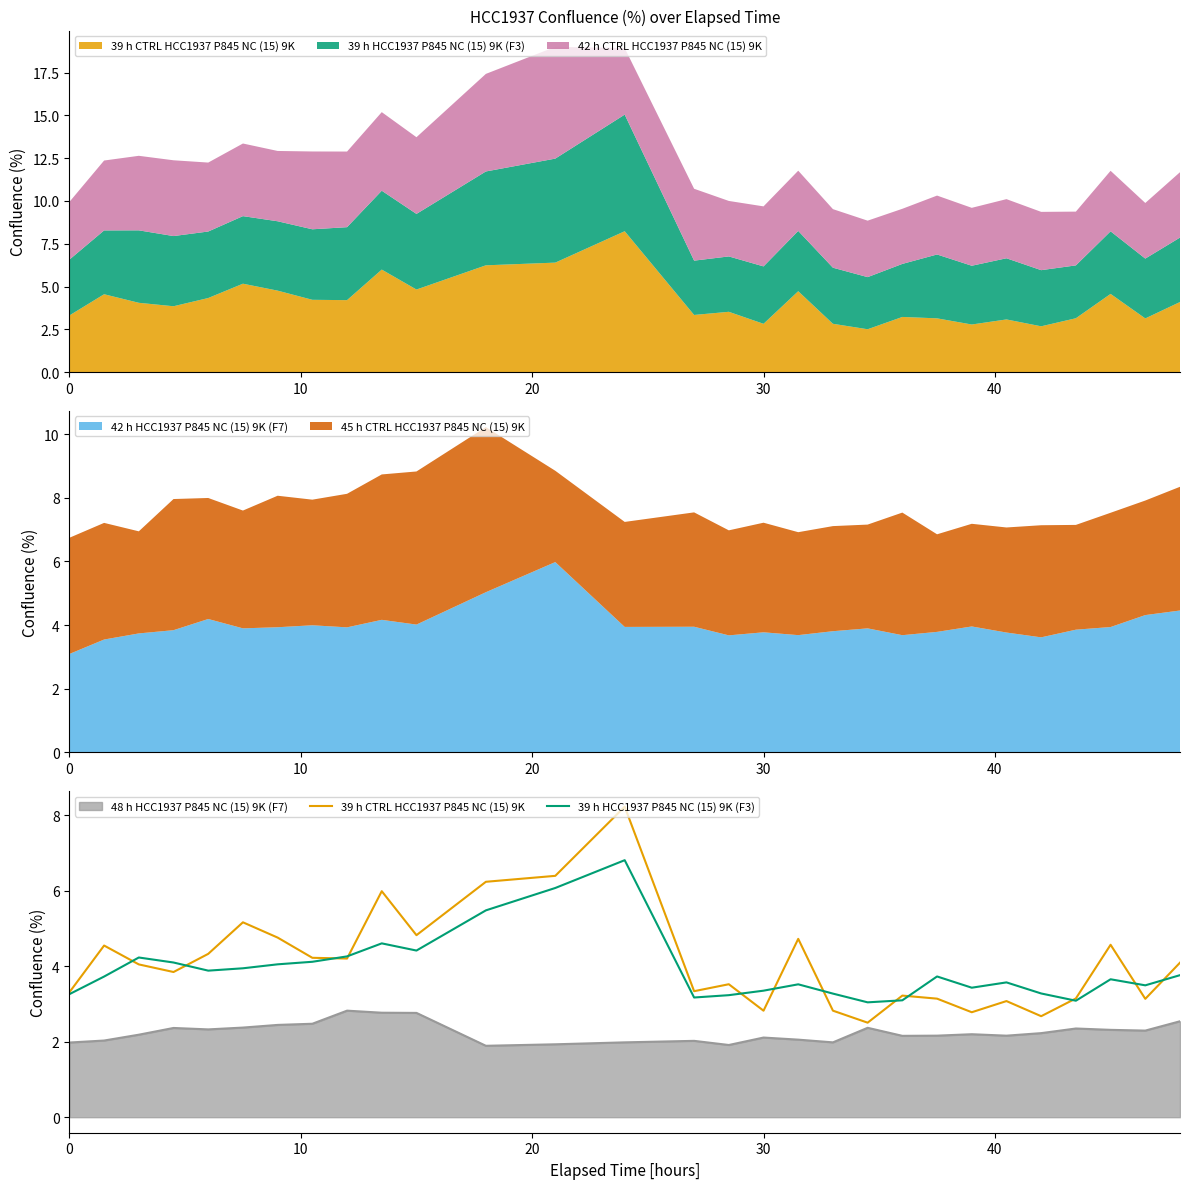

What is the lowest value of the 42 h HCC1937 P845 NC (15) 9K (F7) series?

3.1